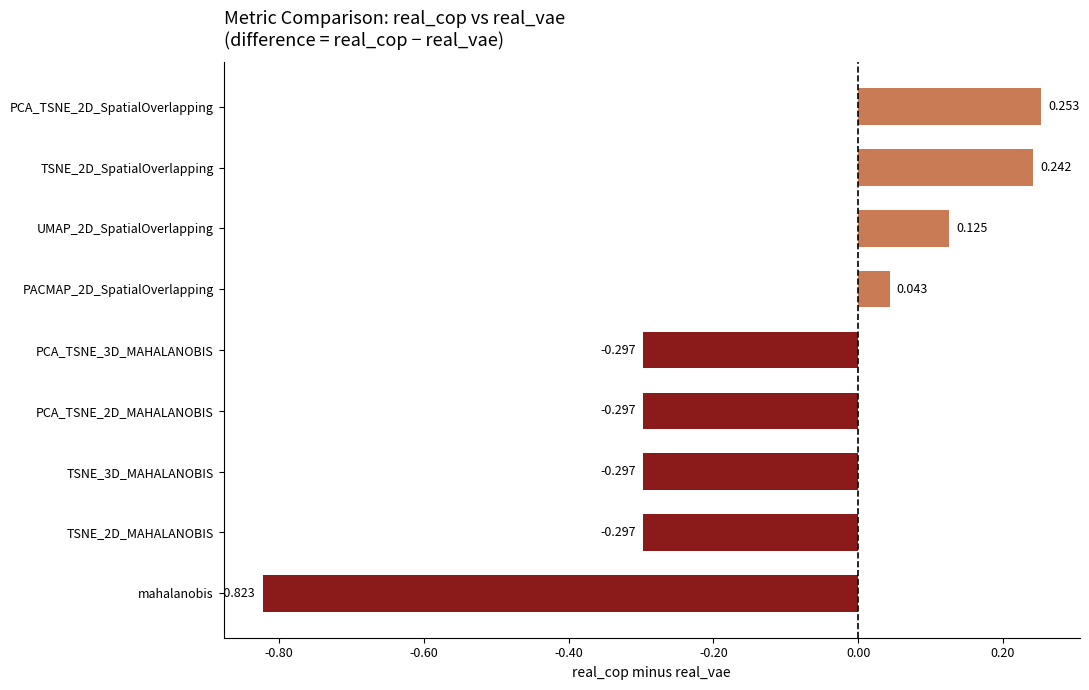

Does the chart contain any negative values?

Yes